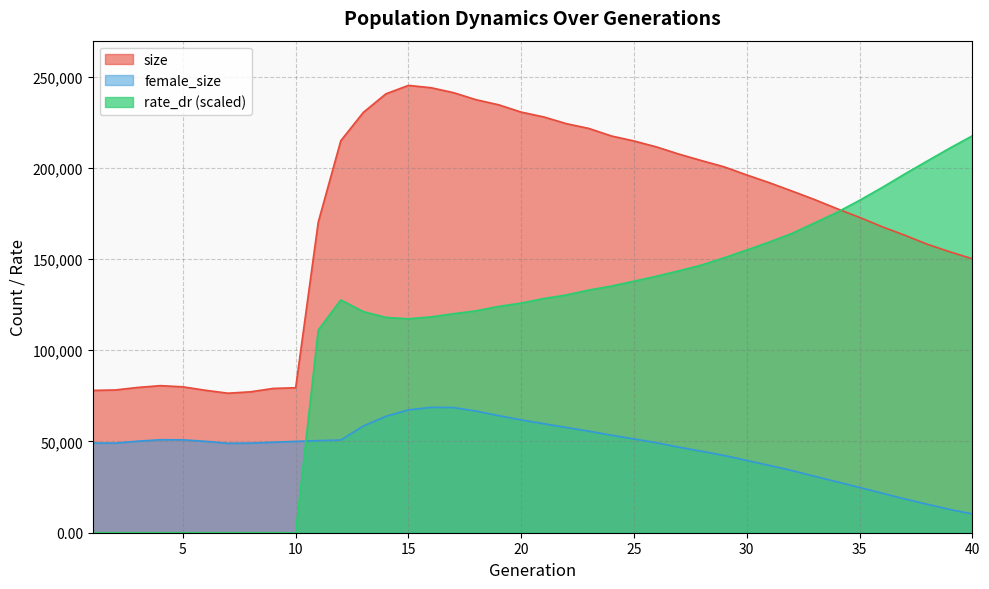

How many intersections are there between rate_dr and size?

1